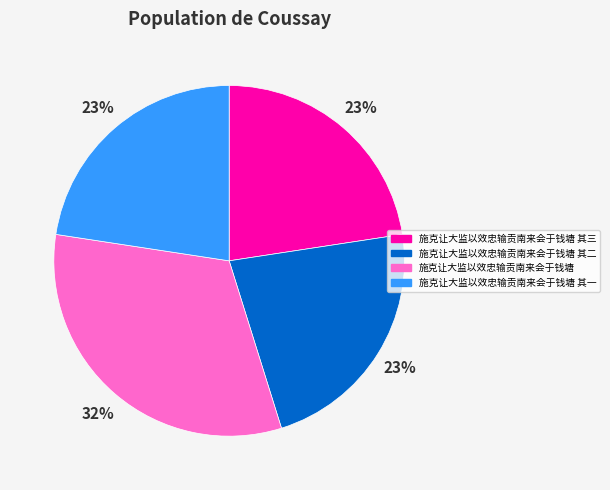

Does 施克让大监以效忠输贡南来会于钱塘 其三 represent more than half of the total?

No